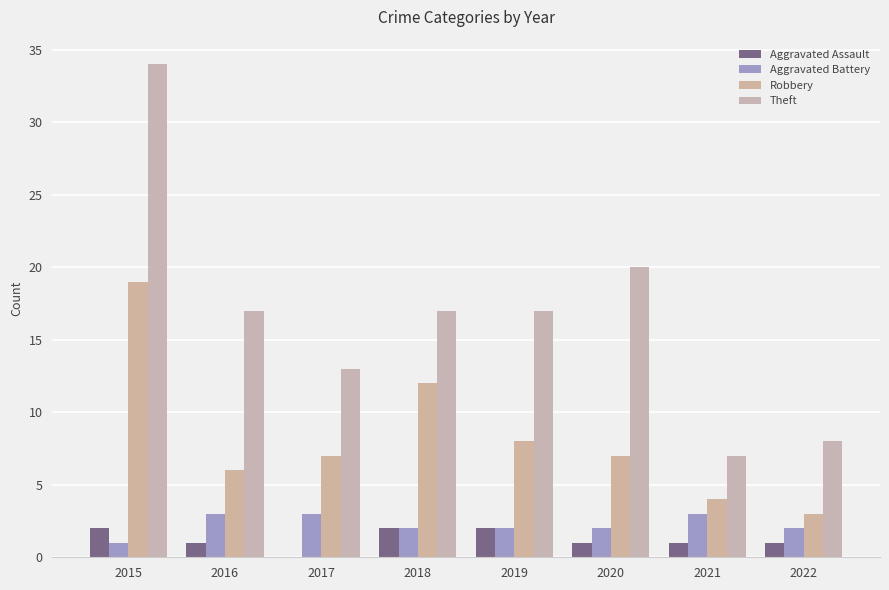

Does the chart contain stacked bars?

No